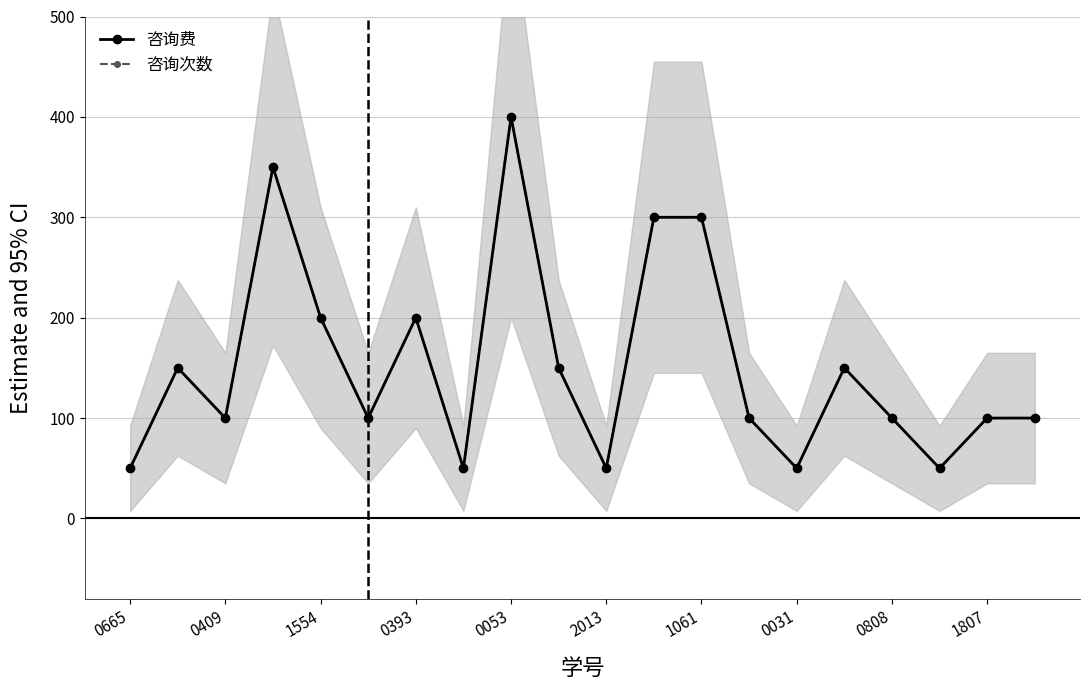

Which series has the largest range (max minus min)?

咨询费